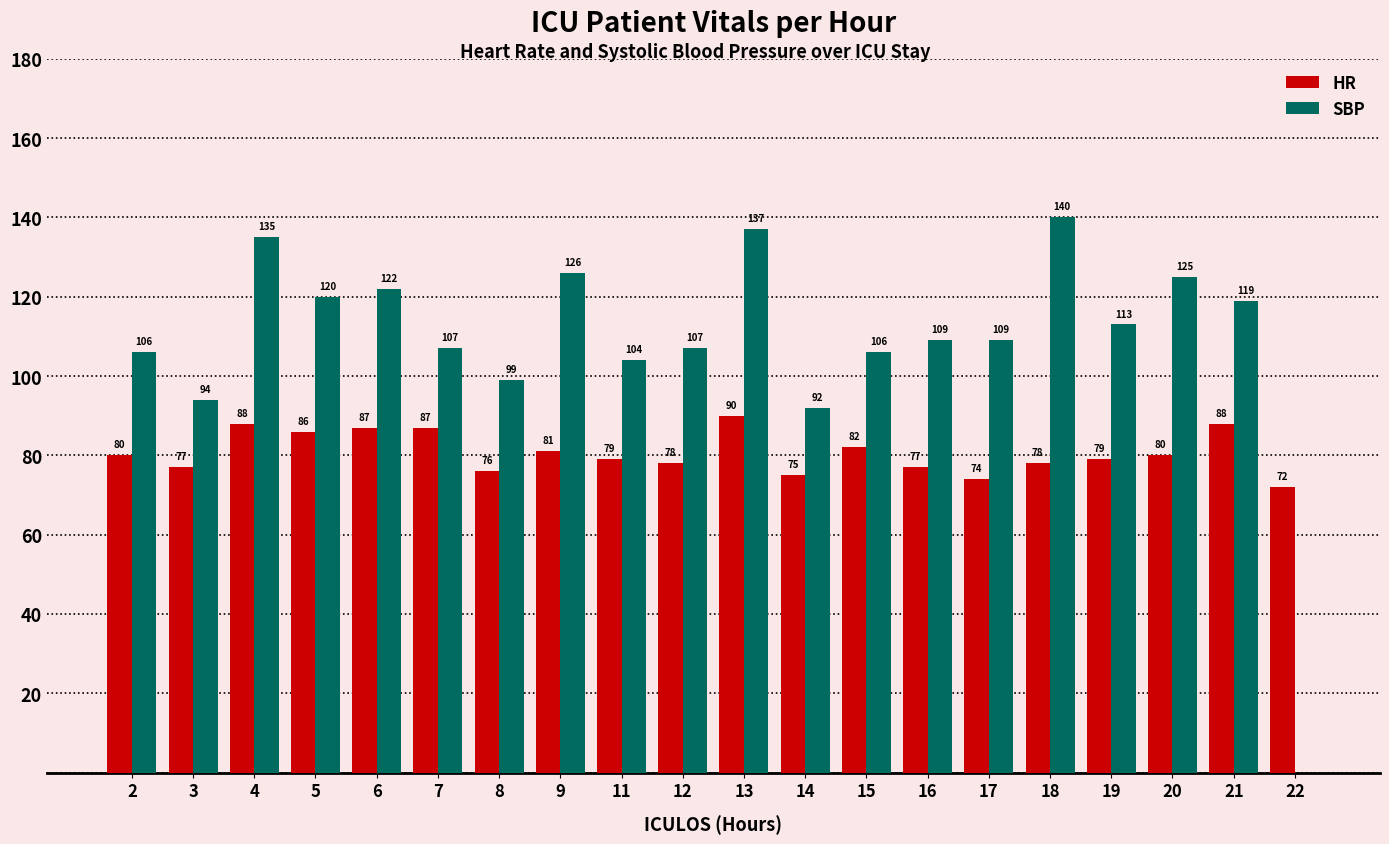

What is the sum of the SBP values at 20 and 6?

247